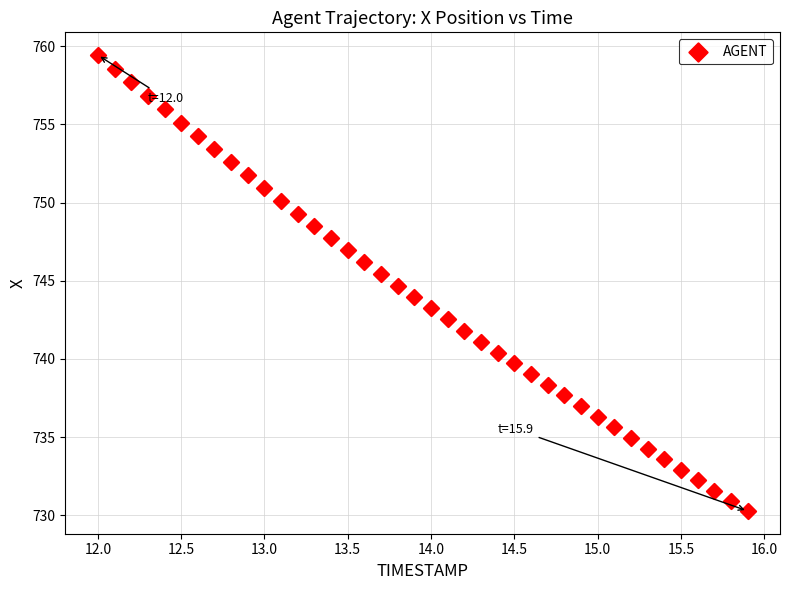

What is the range of Y values (max minus min)?

29.1